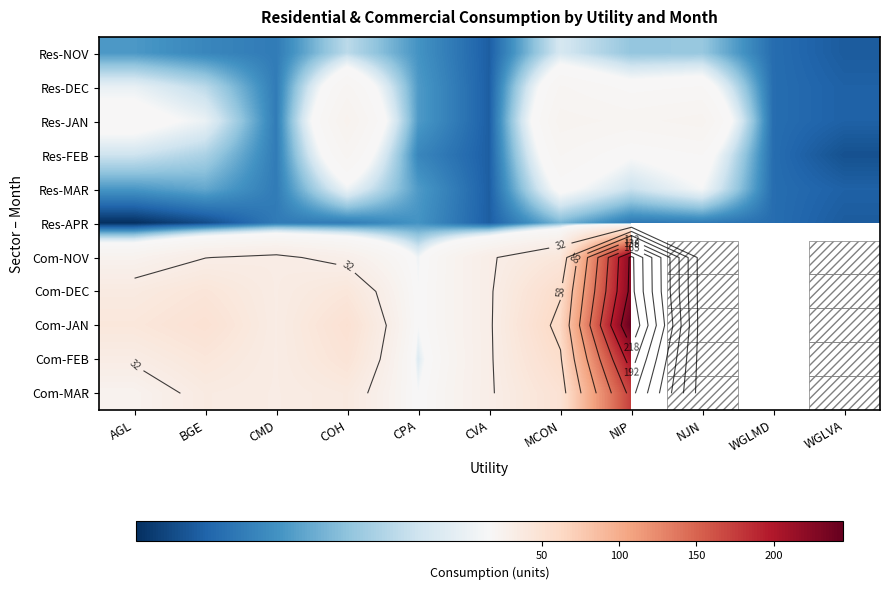

Rank the categories by Res-NOV value from highest to lowest.

MCON, COH, NJN, NIP, AGL, CPA, BGE, CMD, WGLMD, CVA, WGLVA